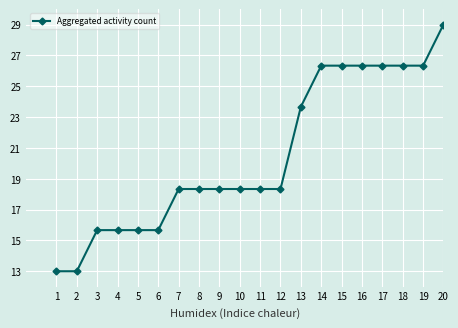

What is the value of the 15th point from the left?

26.3